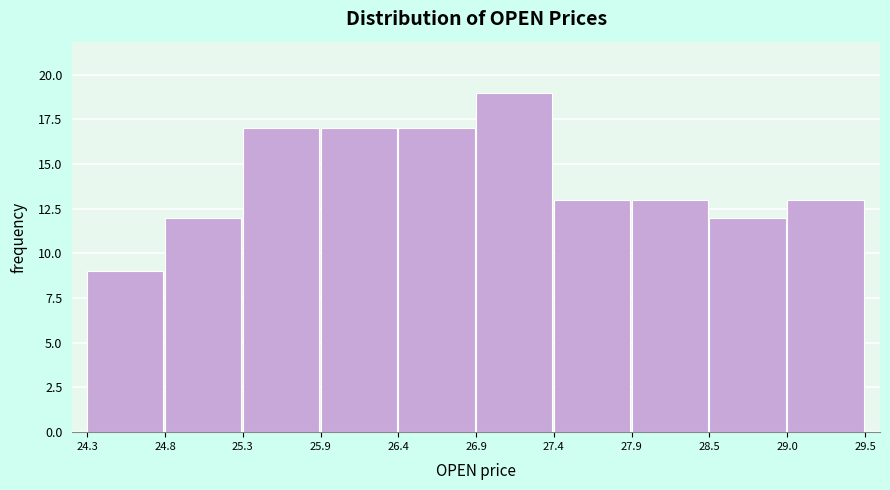

Reading left to right, transcribe this chart: for each bar, give the range it covers on the x-axis and its height. The values are not printed on the chart, so give them approximately, as read against the axis.

24.3 to 24.8: 9
24.8 to 25.3: 12
25.3 to 25.9: 17
25.9 to 26.4: 17
26.4 to 26.9: 17
26.9 to 27.4: 19
27.4 to 27.9: 13
27.9 to 28.5: 13
28.5 to 29.0: 12
29.0 to 29.5: 13